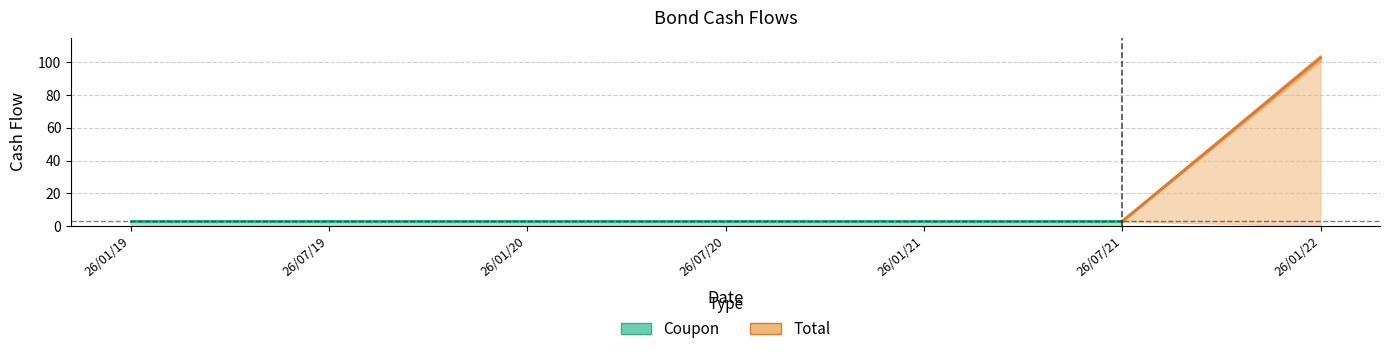

Reading left to right, transcribe all the data shown in this chart.

Coupon: 26/01/19=2.8	26/07/19=2.8	26/01/20=2.8	26/07/20=2.8	26/01/21=2.8	26/07/21=2.8	26/01/22=2.8
Total: 26/01/19=2.8	26/07/19=2.8	26/01/20=2.8	26/07/20=2.8	26/01/21=2.8	26/07/21=2.8	26/01/22=102.8